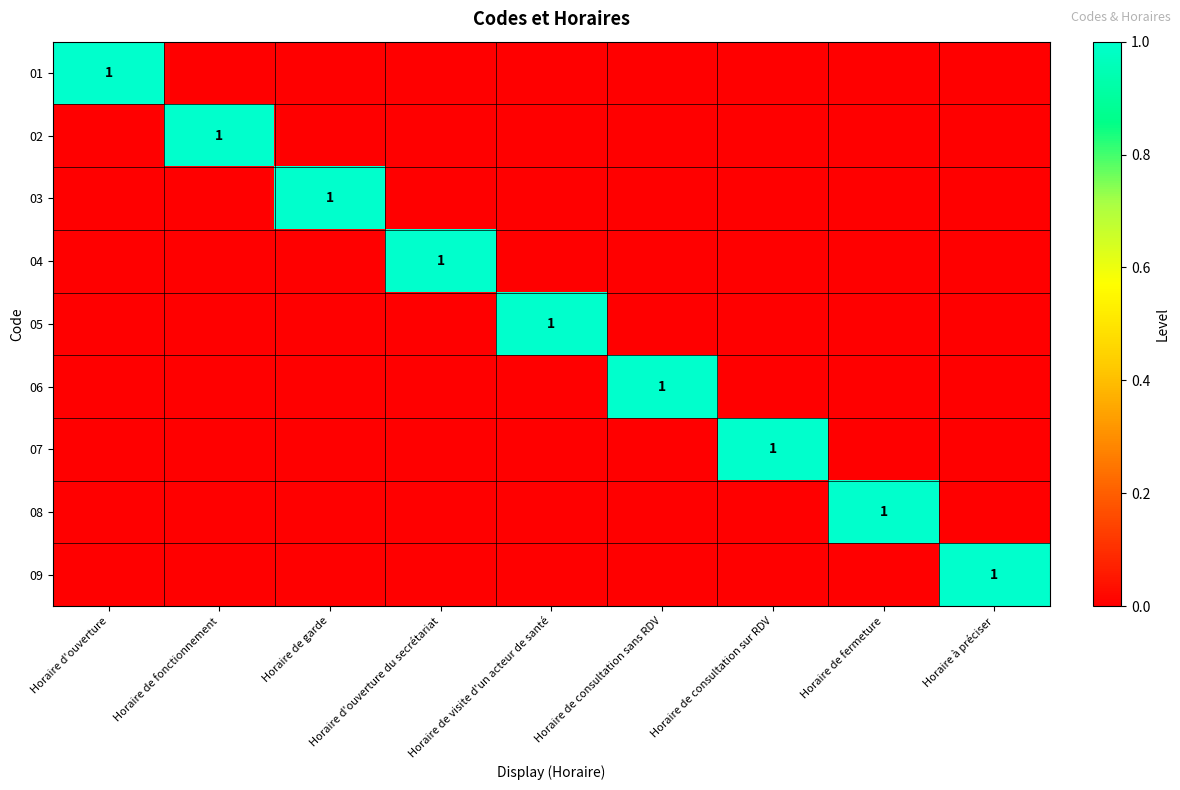

True or false: 09 has a value of 1 at Horaire à préciser.

True